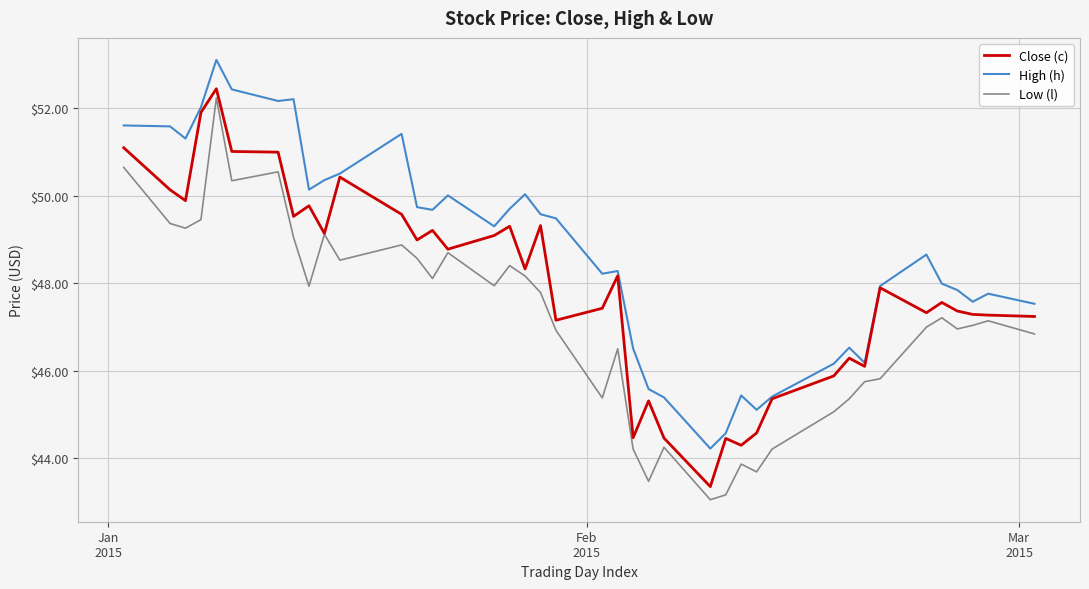

What is the minimum value shown in the chart?

43.0